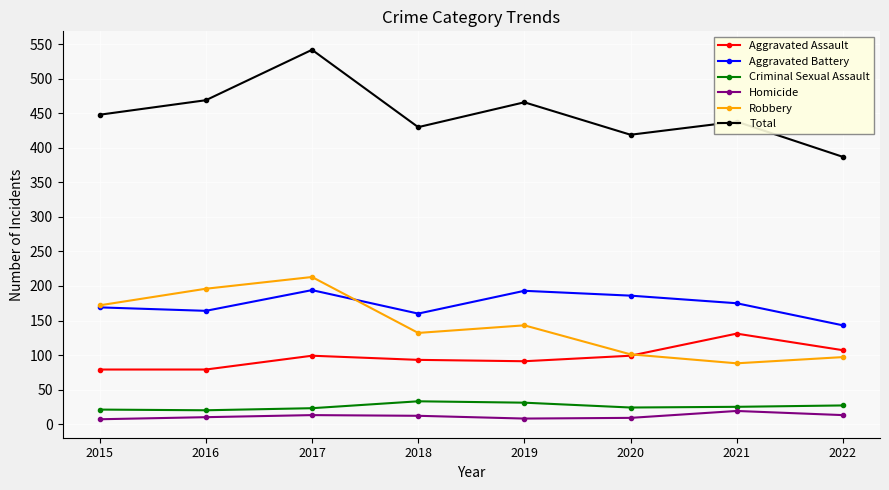

After their last crossing, which series has the higher values: Robbery or Aggravated Assault?

Aggravated Assault